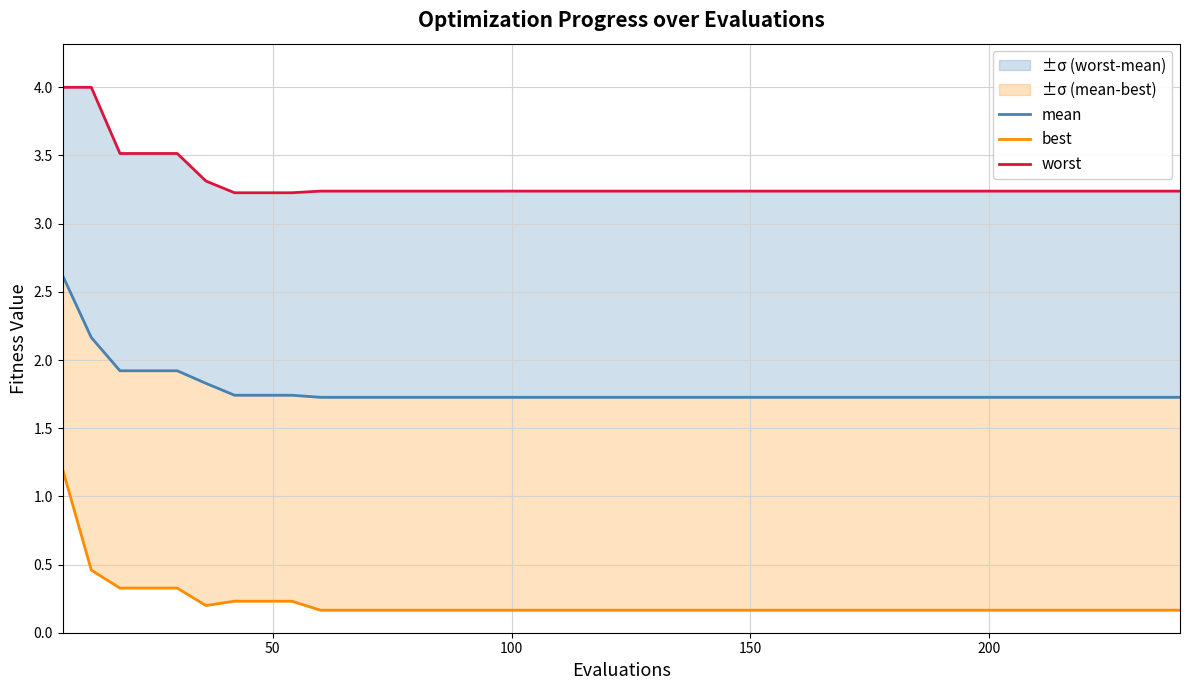

Between 18 and 24, which is larger?

18